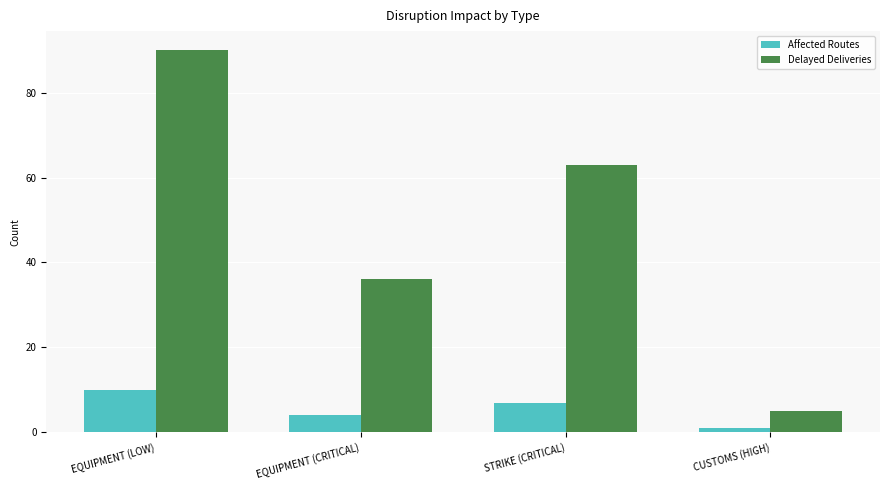

Is the value of Affected Routes at EQUIPMENT (CRITICAL) greater than the value of Delayed Deliveries at STRIKE (CRITICAL)?

No